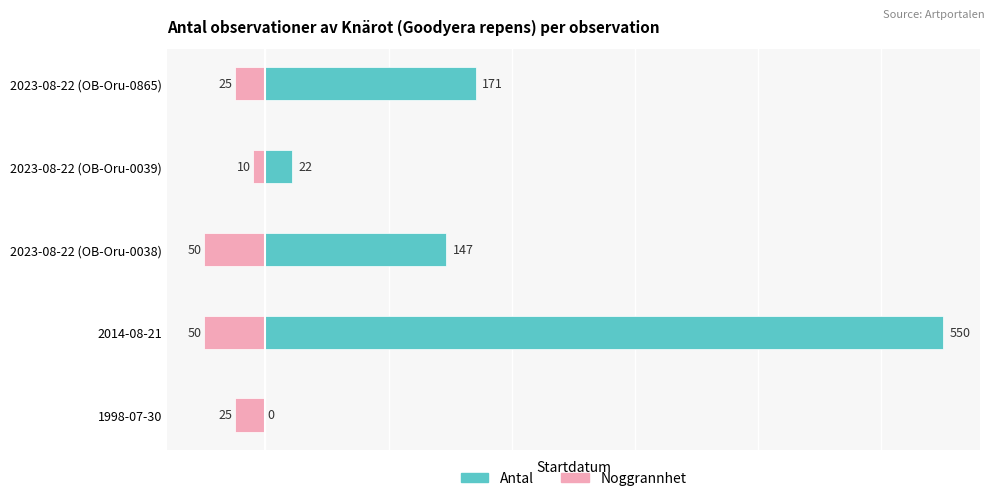

How many values in Antal are above zero?

4